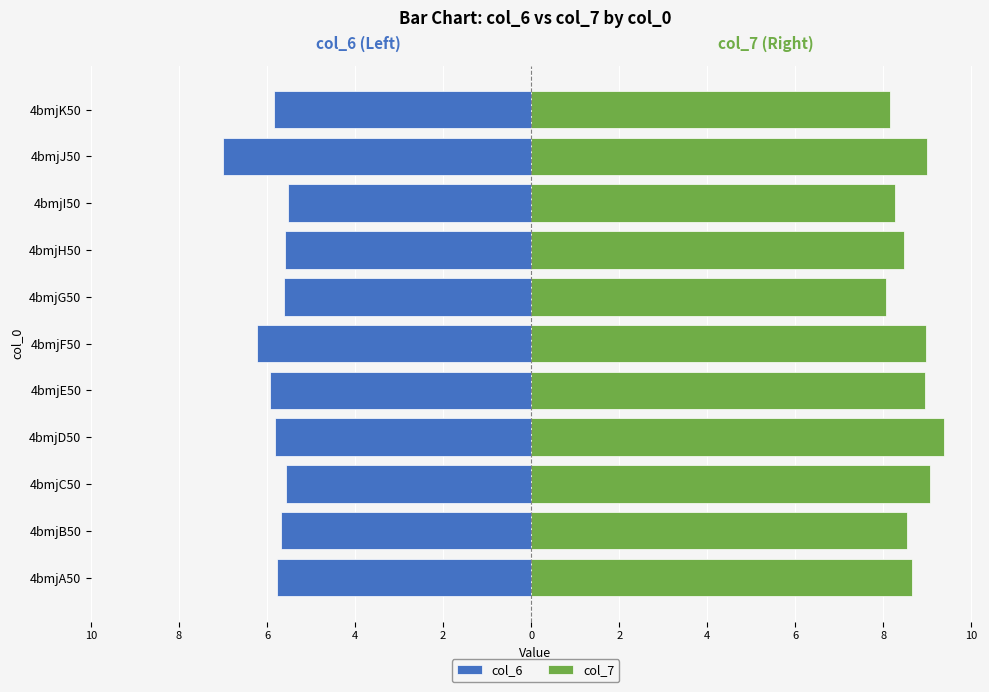

Reading right to left, transcribe all the data shown in this chart.

col_6: -5.8	-7.0	-5.5	-5.6	-5.6	-6.2	-5.9	-5.8	-5.6	-5.7	-5.8
col_7: 8.2	9.0	8.3	8.5	8.1	9.0	8.9	9.4	9.1	8.5	8.7